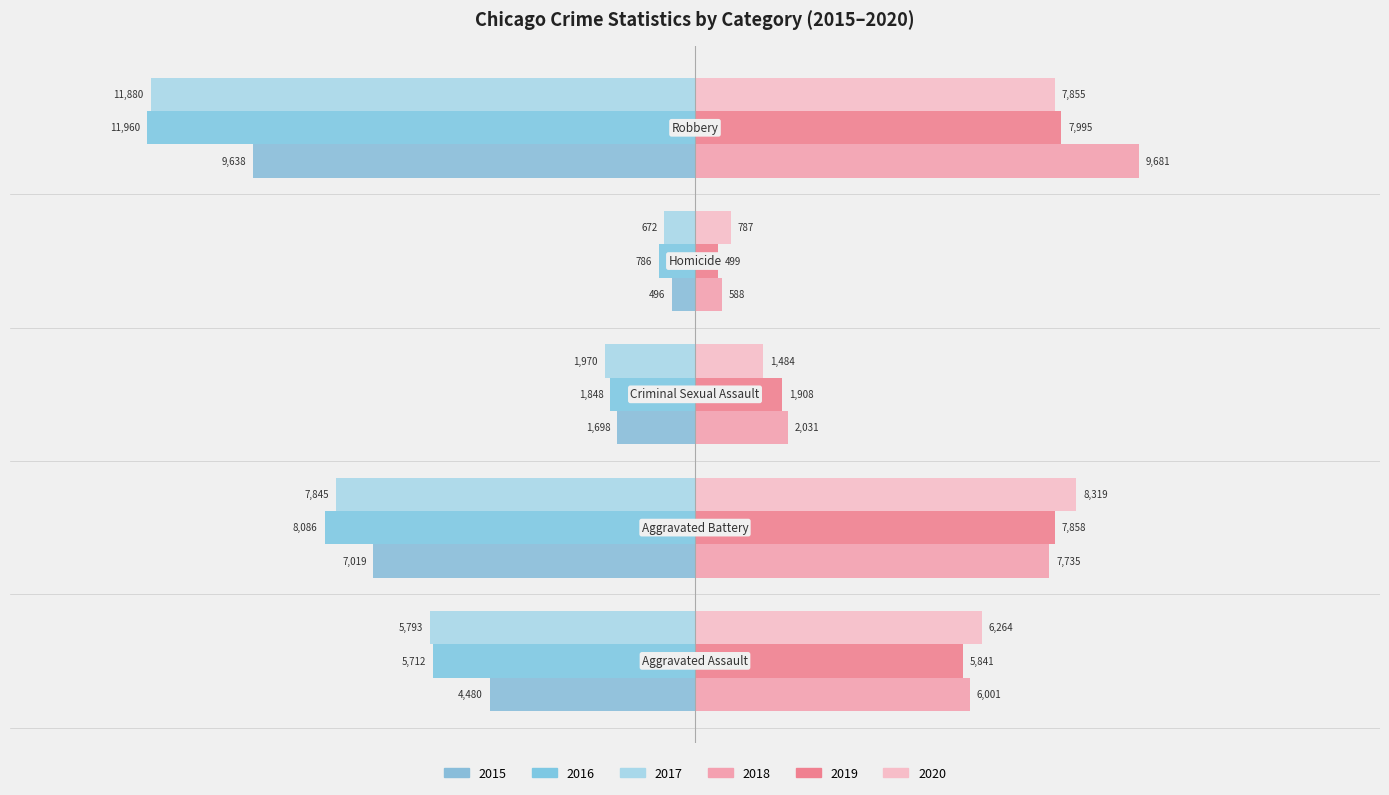

Count the number of categories in the chart.

5